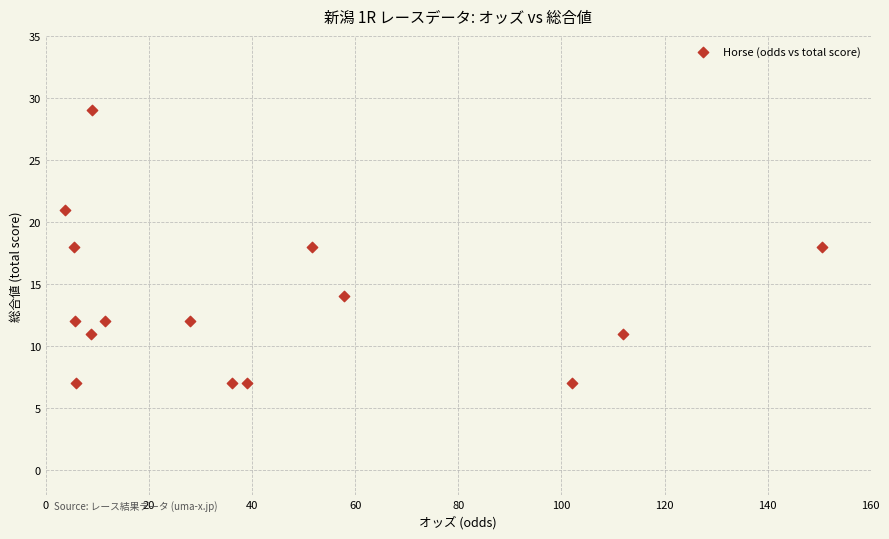

What is the range of Y values (max minus min)?

22